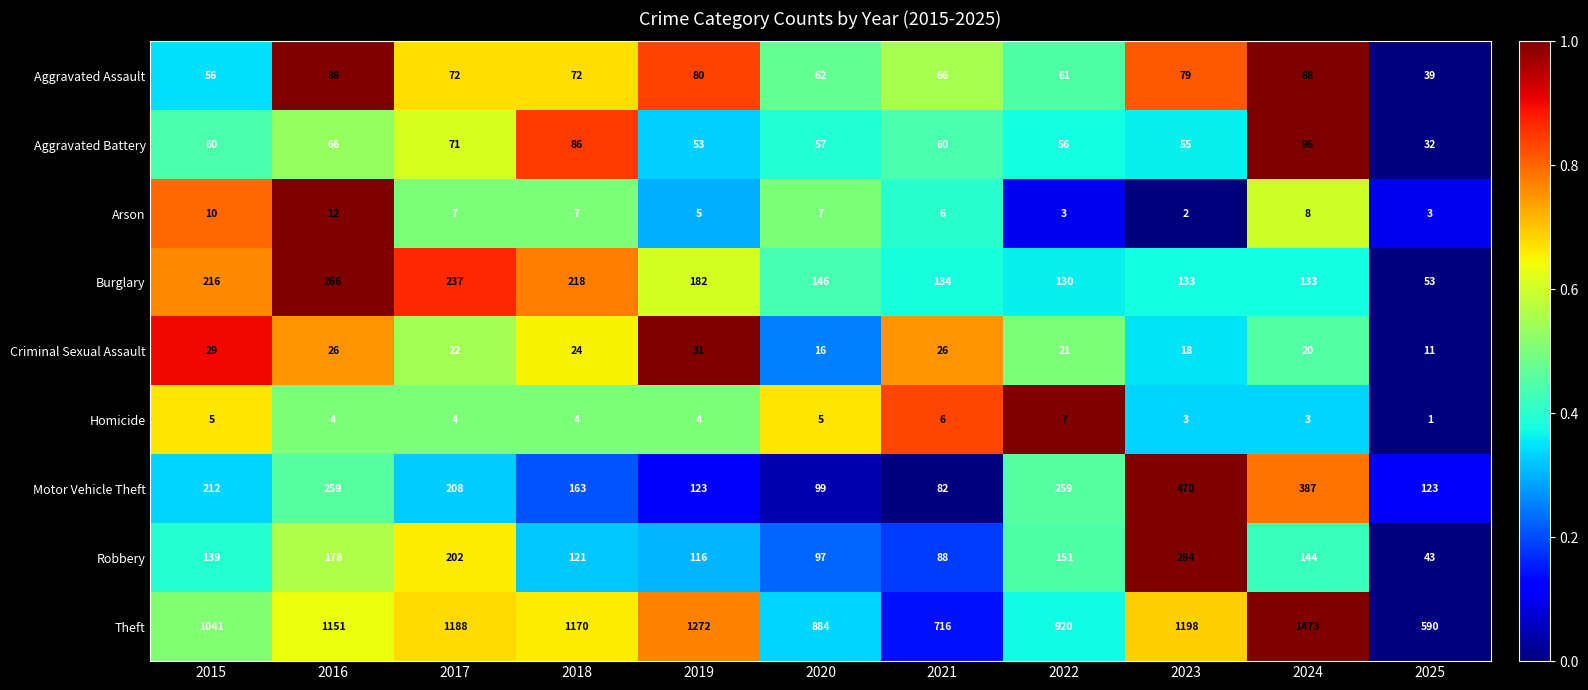

What is the greatest value displayed?

1473